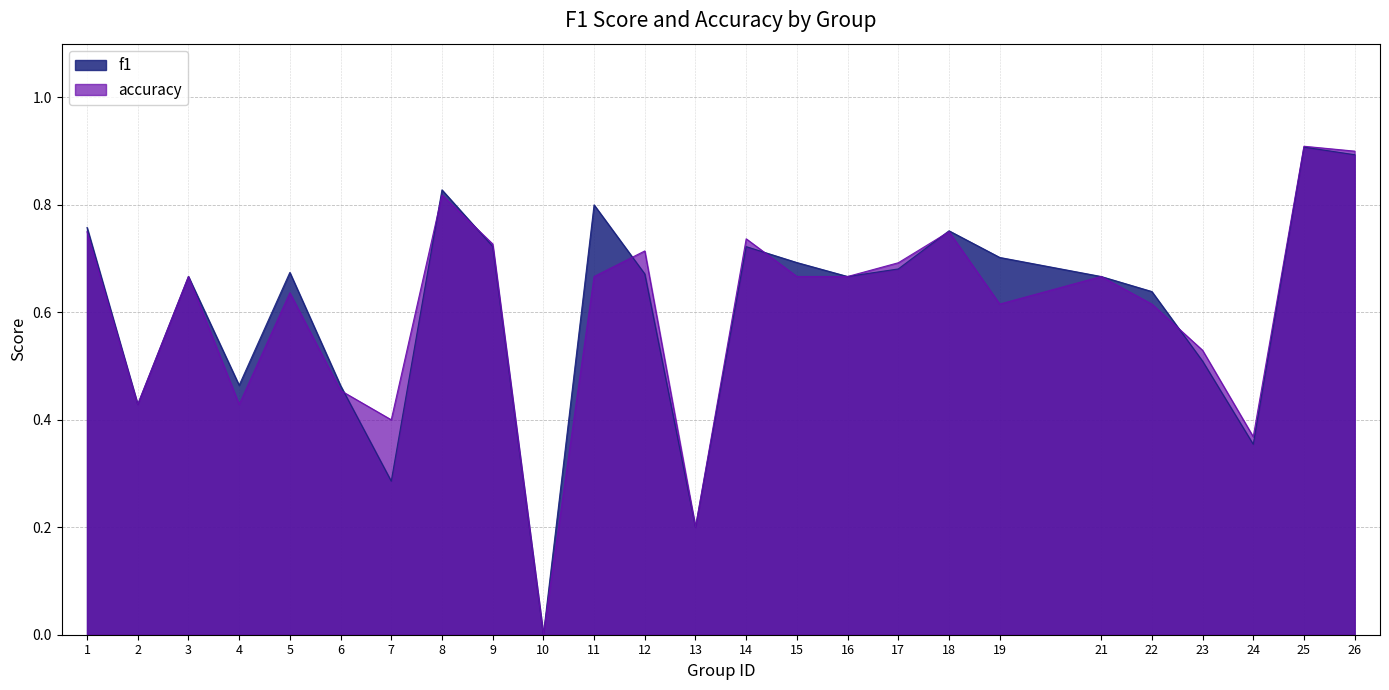

Reading right to left, extract all data points from this chart.

f1: 0.9	0.9	0.4	0.5	0.6	0.7	0.7	0.8	0.7	0.7	0.7	0.7	0.2	0.7	0.8	0.0	0.7	0.8	0.3	0.5	0.7	0.5	0.7	0.4	0.8
accuracy: 0.9	0.9	0.4	0.5	0.6	0.7	0.6	0.8	0.7	0.7	0.7	0.7	0.2	0.7	0.7	0.0	0.7	0.8	0.4	0.5	0.6	0.4	0.7	0.4	0.8